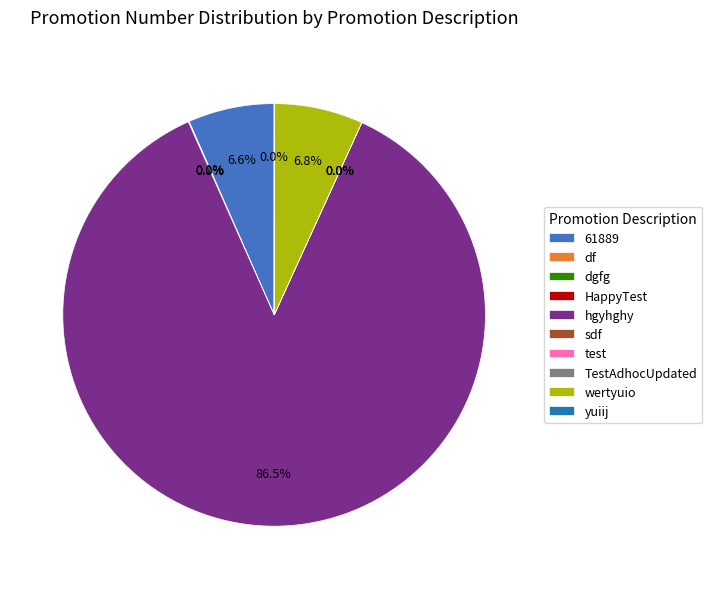

Is there any slice that represents more than half of the pie?

Yes